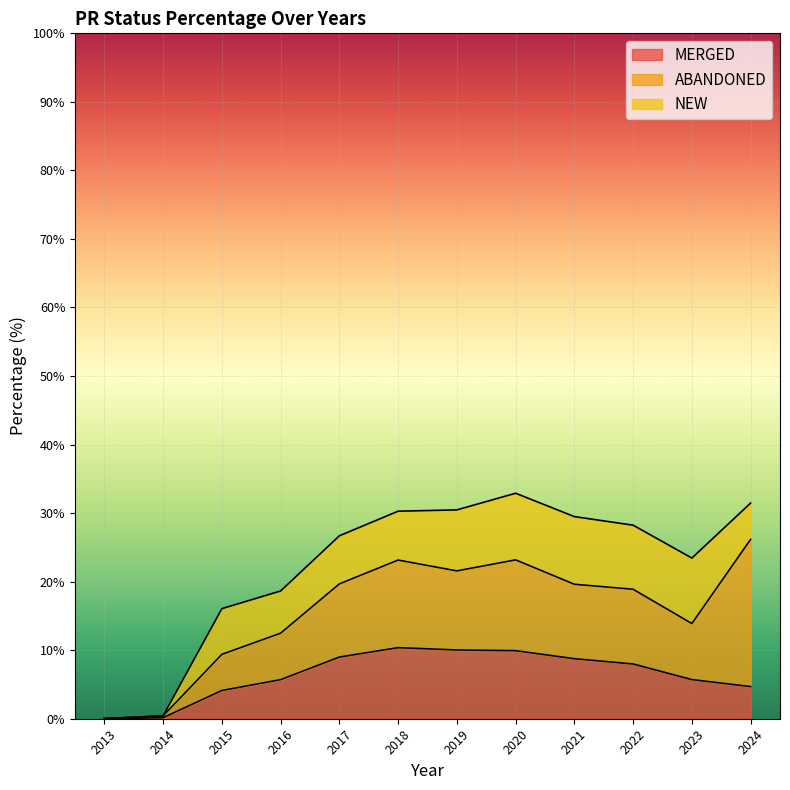

Reading left to right, transcribe all the data shown in this chart.

MERGED: 2013=0.0	2014=0.1	2015=4.1	2016=5.7	2017=9.0	2018=10.4	2019=10.0	2020=9.9	2021=8.8	2022=8.0	2023=5.7	2024=4.7
ABANDONED: 2013=0.0	2014=0.3	2015=5.3	2016=6.8	2017=10.7	2018=12.8	2019=11.5	2020=13.2	2021=10.9	2022=10.9	2023=8.2	2024=21.5
NEW: 2013=0.0	2014=0.0	2015=6.7	2016=6.2	2017=7.0	2018=7.1	2019=8.9	2020=9.7	2021=9.9	2022=9.3	2023=9.6	2024=5.3